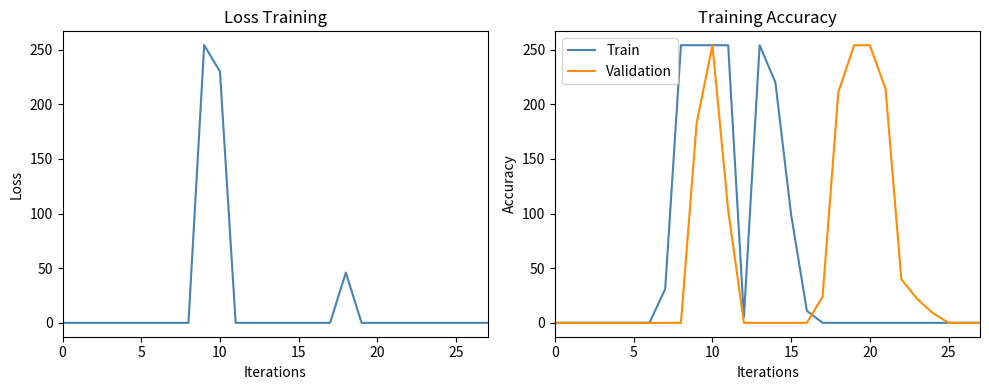

Which category has the highest value in the Validation series?

10